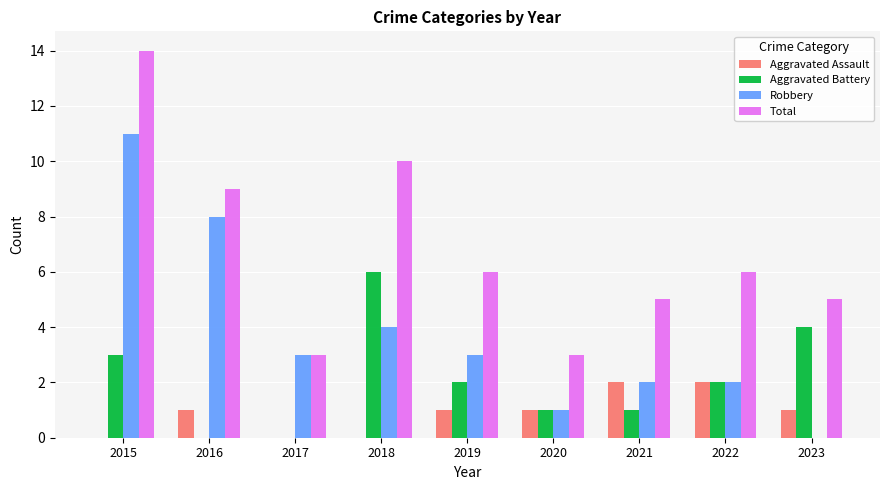

Is it true that Aggravated Battery equals -2 at 2017?

False